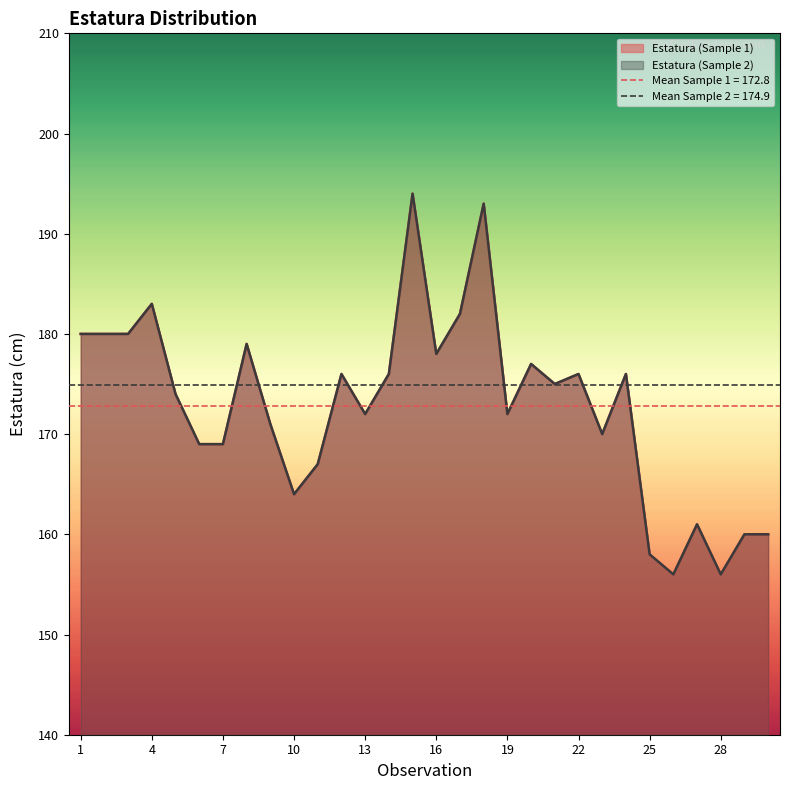

In Estatura (Sample 1), how many points are higher than both neighbors (excluding endpoints)?

9